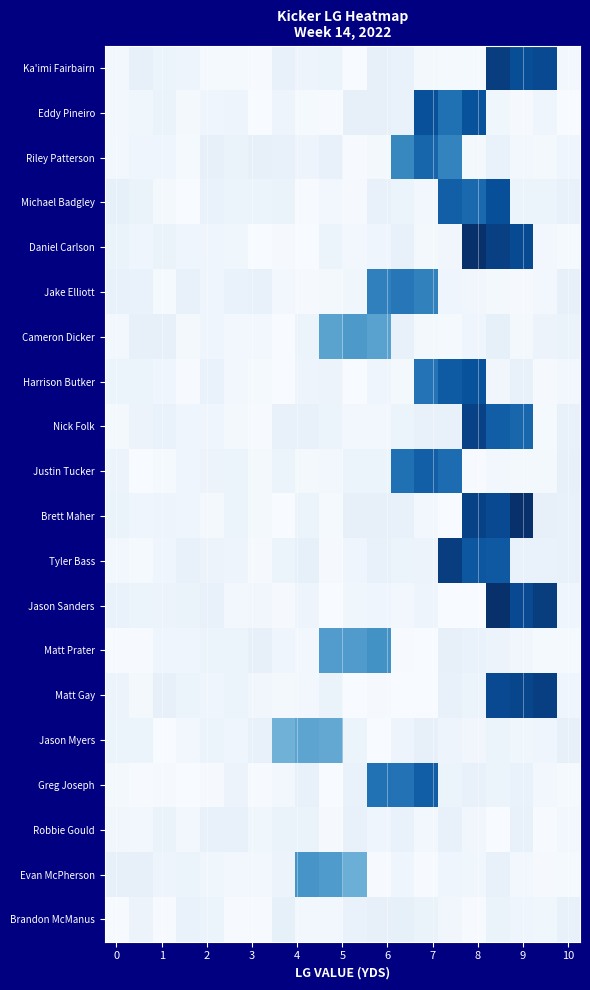

Reading left to right, transcribe all the data shown in this chart.

Ka'imi Fairbairn: 1.9	4.8	3.7	3.0	0.8	0.8	0.3	4.3	3.0	3.5	0.1	4.8	4.2	1.1	0.9	0.9	56.6	53.0	54.1	1.5
Eddy Pineiro: 1.8	2.3	3.9	1.0	2.6	3.0	0.2	3.0	0.9	0.3	4.7	4.8	4.0	52.6	45.1	52.0	2.2	0.6	2.5	0.2
Riley Patterson: 1.6	2.6	2.7	0.9	4.8	3.9	4.7	4.5	3.0	4.6	0.4	1.0	39.6	47.6	40.7	1.4	4.1	1.8	1.4	2.7
Michael Badgley: 4.9	3.9	1.0	0.0	4.1	3.5	3.6	3.9	0.4	1.8	0.6	4.3	3.1	1.7	49.0	46.8	52.8	3.6	3.2	4.4
Daniel Carlson: 3.8	2.8	3.9	2.5	2.6	2.1	0.1	0.5	0.2	3.2	1.6	2.5	4.5	1.2	2.1	60.0	56.2	53.7	1.4	0.8
Jake Elliott: 4.4	4.0	0.9	4.5	2.7	4.0	4.5	1.6	0.6	1.1	2.1	41.3	43.5	41.1	2.6	2.1	1.1	0.6	1.7	4.7
Cameron Dicker: 1.8	4.9	4.8	1.3	2.5	1.5	1.4	0.2	3.0	32.9	35.5	33.1	4.5	1.2	0.7	2.4	4.9	1.2	3.4	3.8
Harrison Butker: 3.2	3.2	2.7	0.5	4.2	1.6	0.9	0.2	3.0	3.4	0.1	2.6	1.1	44.4	50.1	52.2	1.9	4.7	0.7	1.7
Nick Folk: 1.3	3.3	4.1	2.8	2.6	1.2	0.5	4.5	4.5	3.2	1.7	1.7	3.6	4.5	4.4	56.0	49.3	47.4	0.8	4.5
Justin Tucker: 3.3	0.0	0.8	2.7	3.5	3.3	1.1	3.6	1.2	1.6	3.7	3.2	45.2	49.2	46.2	0.5	1.8	1.3	1.2	4.9
Brett Maher: 4.0	2.5	2.9	2.5	1.0	3.6	1.4	0.1	3.2	0.9	4.7	4.8	4.6	1.9	0.1	55.6	54.0	60.0	4.8	4.3
Tyler Bass: 1.6	0.8	2.8	4.7	3.5	2.9	0.5	3.1	5.0	0.7	2.6	4.4	3.7	3.5	56.6	50.9	50.5	4.0	4.1	4.3
Jason Sanders: 4.0	3.2	3.5	4.0	4.5	1.7	1.9	0.5	2.9	0.2	2.3	2.7	1.4	3.0	0.2	0.2	60.0	54.0	56.9	2.6
Matt Prater: 0.4	0.3	2.7	2.7	3.2	3.6	4.9	2.6	1.6	34.5	34.8	37.3	0.4	0.1	4.8	4.2	3.5	2.0	0.9	0.8
Matt Gay: 3.3	1.4	4.8	3.7	2.8	3.1	2.1	1.2	1.8	3.8	0.1	0.6	0.2	0.2	4.3	3.5	54.1	54.8	56.4	2.4
Jason Myers: 3.1	3.2	0.2	1.9	3.1	2.5	4.3	29.2	32.4	31.4	3.2	0.1	2.9	4.7	2.9	1.9	3.2	2.3	2.7	4.7
Greg Joseph: 1.0	0.3	0.5	0.1	0.5	3.4	0.4	1.6	4.2	0.1	4.1	44.9	44.7	49.4	3.1	4.4	3.7	4.0	1.4	0.9
Robbie Gould: 2.1	1.9	3.9	1.7	4.7	4.3	2.1	3.8	3.8	0.5	4.5	2.5	4.1	1.6	4.5	1.9	0.1	4.5	0.5	1.6
Evan McPherson: 4.8	4.8	2.9	3.2	2.2	1.5	1.6	3.4	36.4	35.1	30.0	0.5	2.5	0.3	2.7	2.2	4.4	1.8	0.6	0.7
Brandon McManus: 0.4	3.5	0.4	4.1	3.5	0.4	0.4	4.9	1.9	1.9	4.1	4.7	4.9	3.8	1.9	0.4	3.9	2.8	2.1	4.5